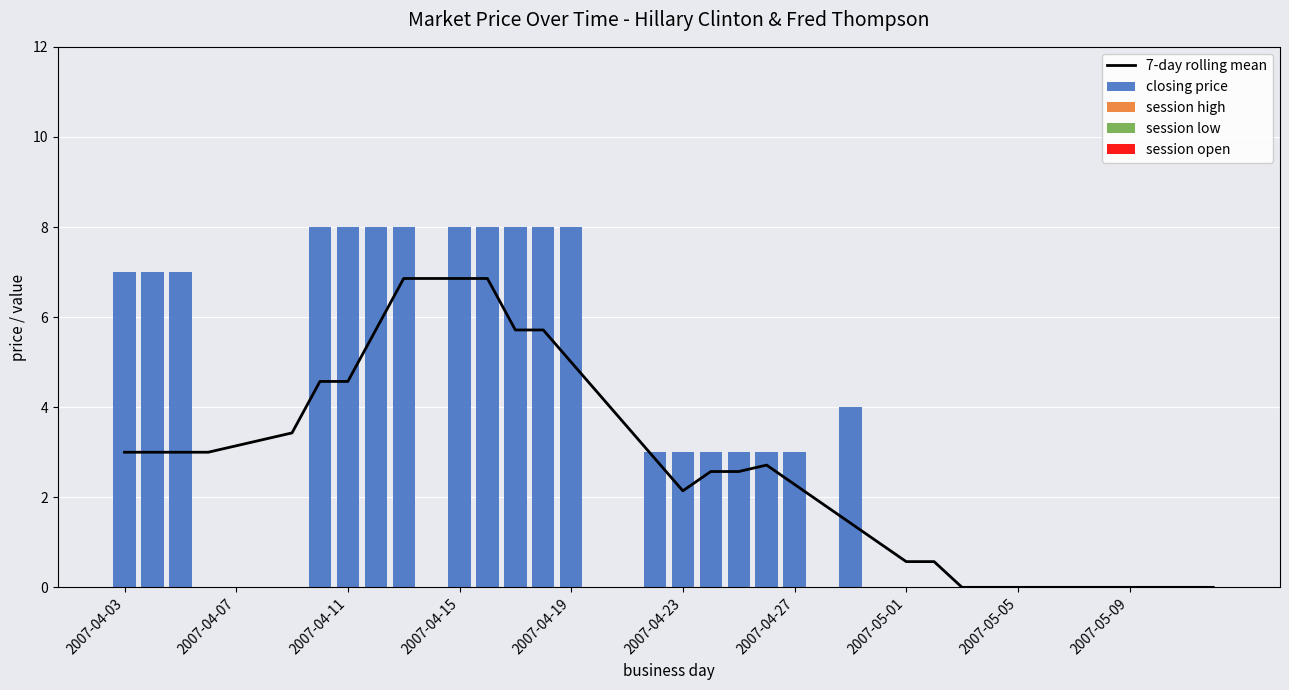

What is the total value across all series at 11?

6.9